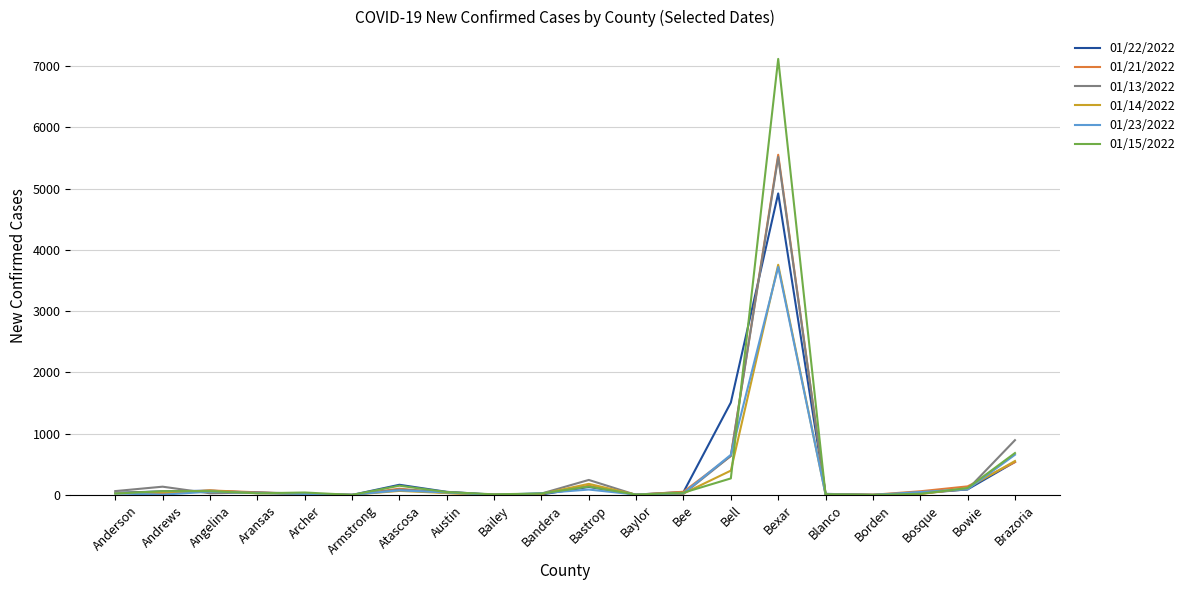

Which series has the widest spread of values?

01/15/2022